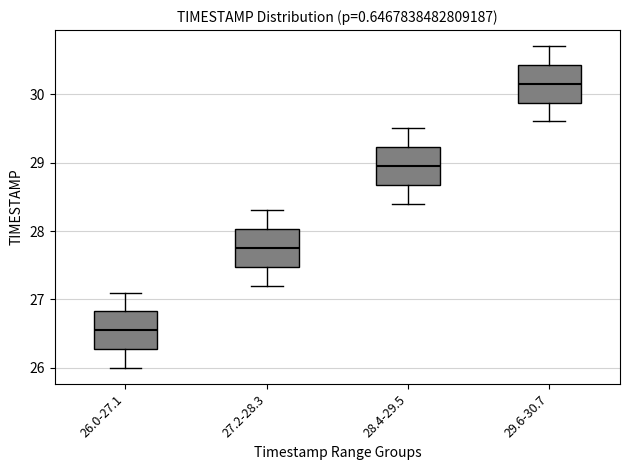

Reading left to right, read every box against the y-axis: the position of its median line, the range the box covers, and the ends of its whiskers. The values are not printed on the chart, so give them approximately, as read against the axis.

26.0-27.1: median 26.6, box 26.3 to 26.8, whiskers 26.0 to 27.1
27.2-28.3: median 27.8, box 27.5 to 28.0, whiskers 27.2 to 28.3
28.4-29.5: median 29.0, box 28.7 to 29.2, whiskers 28.4 to 29.5
29.6-30.7: median 30.2, box 29.9 to 30.4, whiskers 29.6 to 30.7